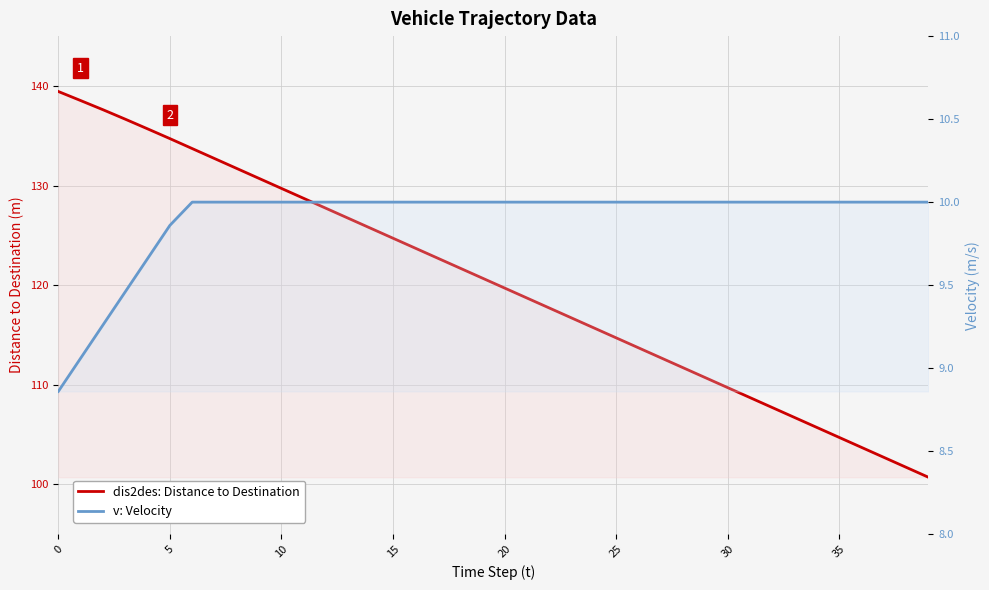

What is the value of the v point at the 37th from the left?

10.0